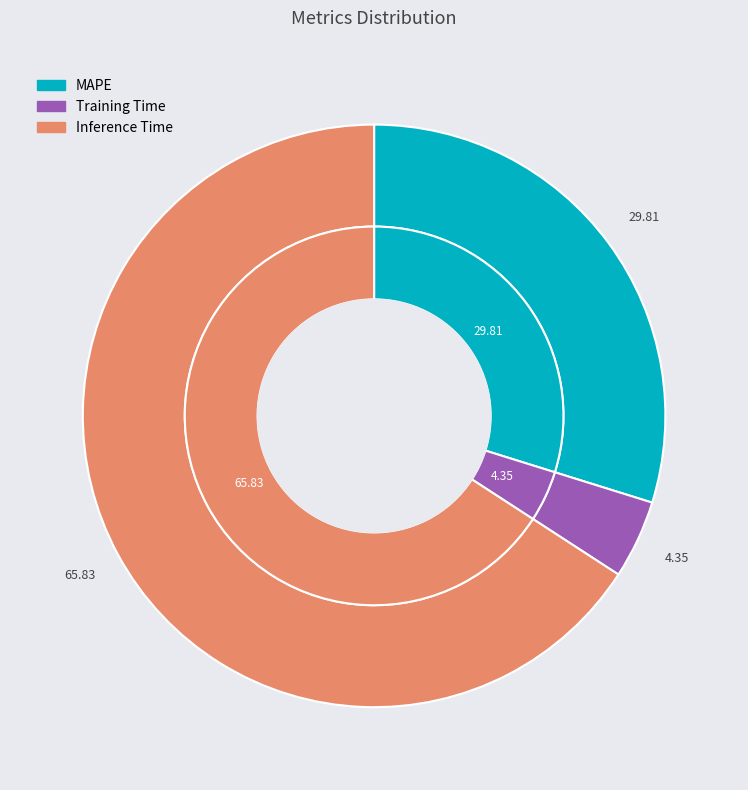

To the nearest percent, what is the difference between the MAPE and Inference Time slice percentages?

36%